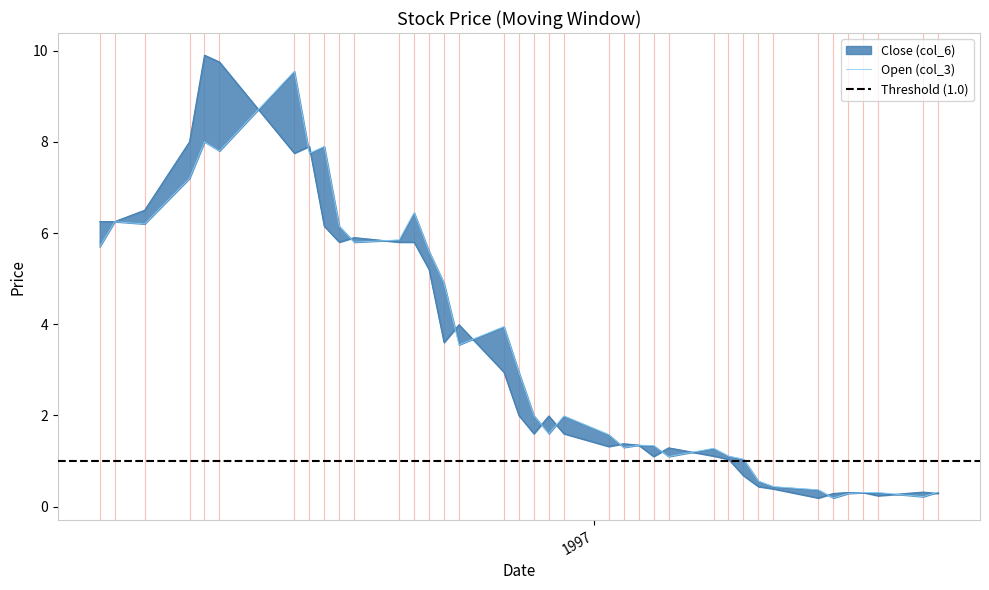

How many data points in Open (col_3) are less than 2?

19